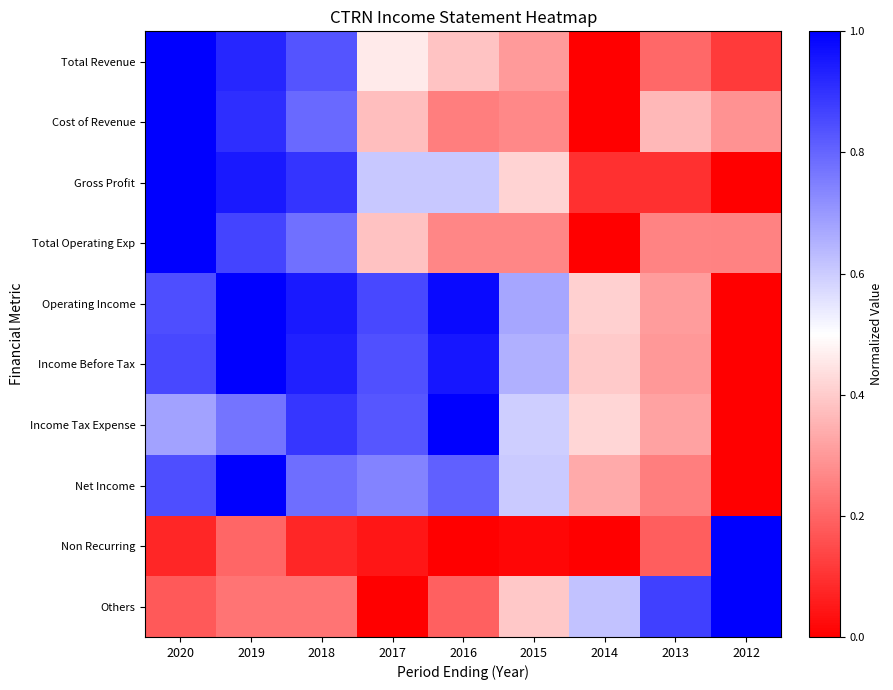

At how many categories does at least one series exceed 0?

9